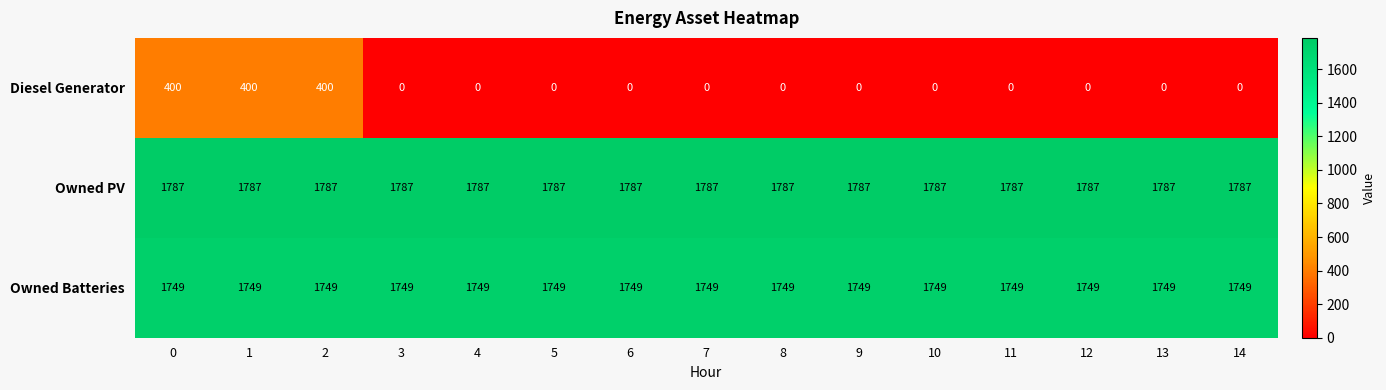

Which series has the largest total across all categories?

Owned PV